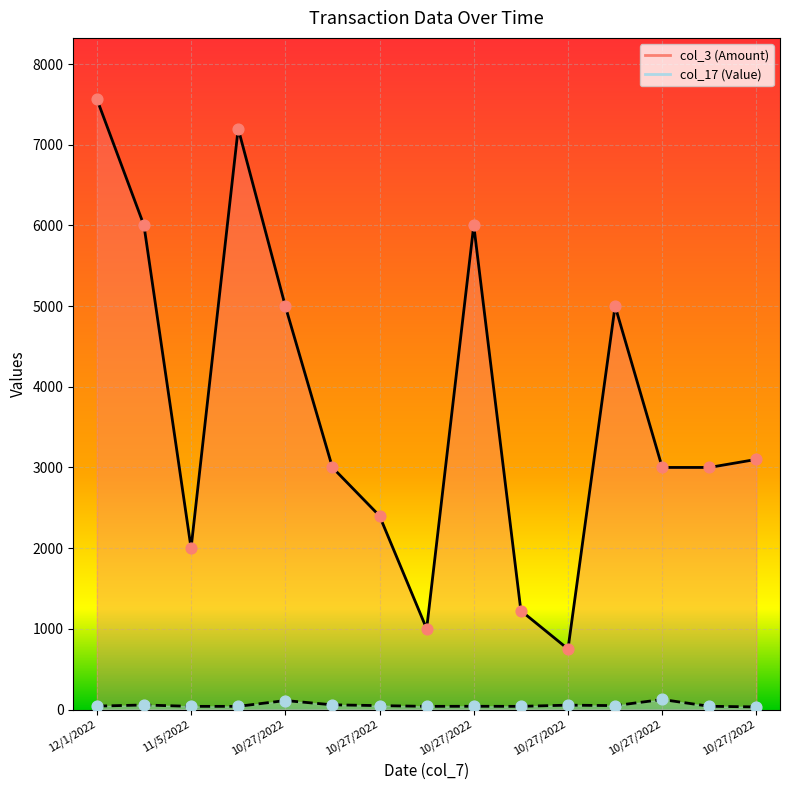

What is the total value across all series at 11/1/2022?

7239